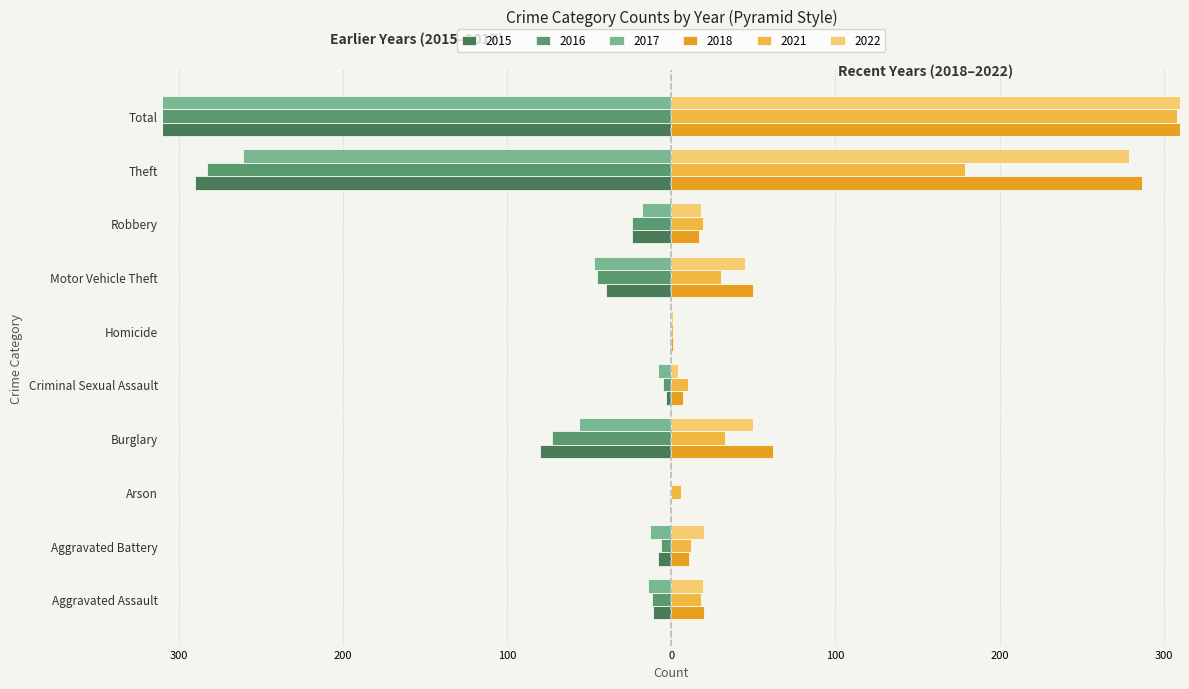

At how many categories does at least one series exceed -175?

10